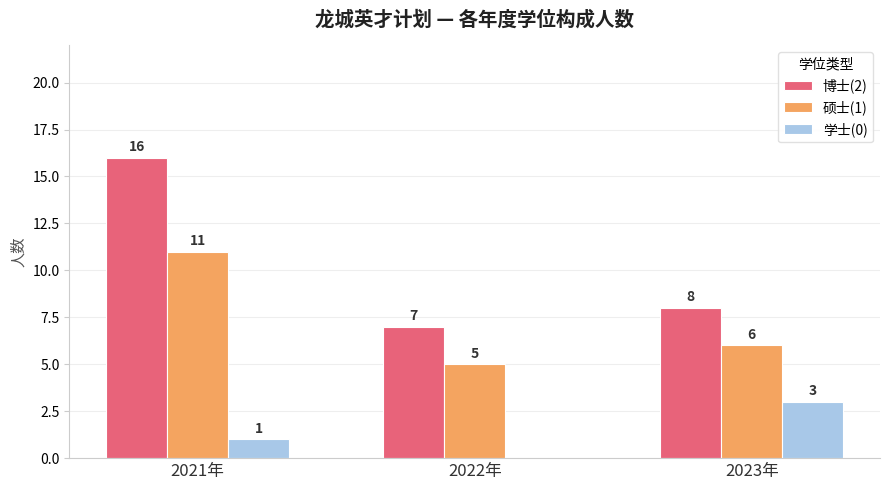

What is the sum of all 学士(0) values?

4